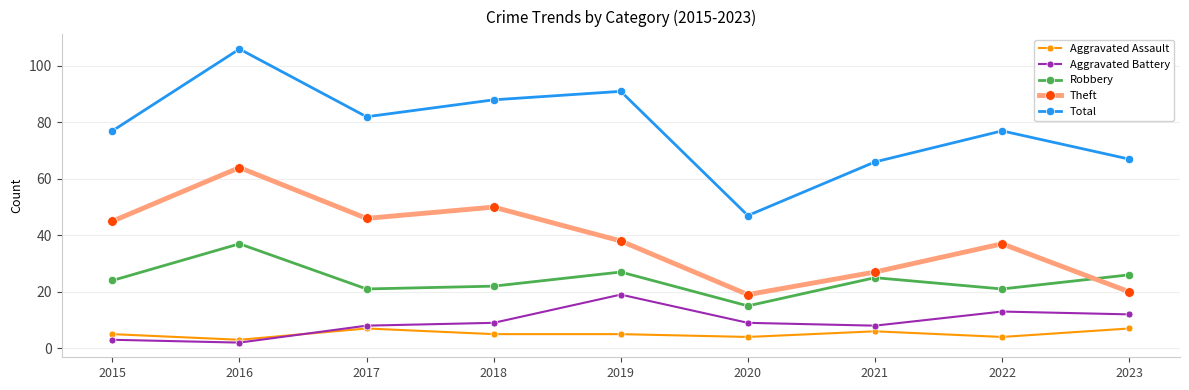

What is the minimum value for Robbery?

15